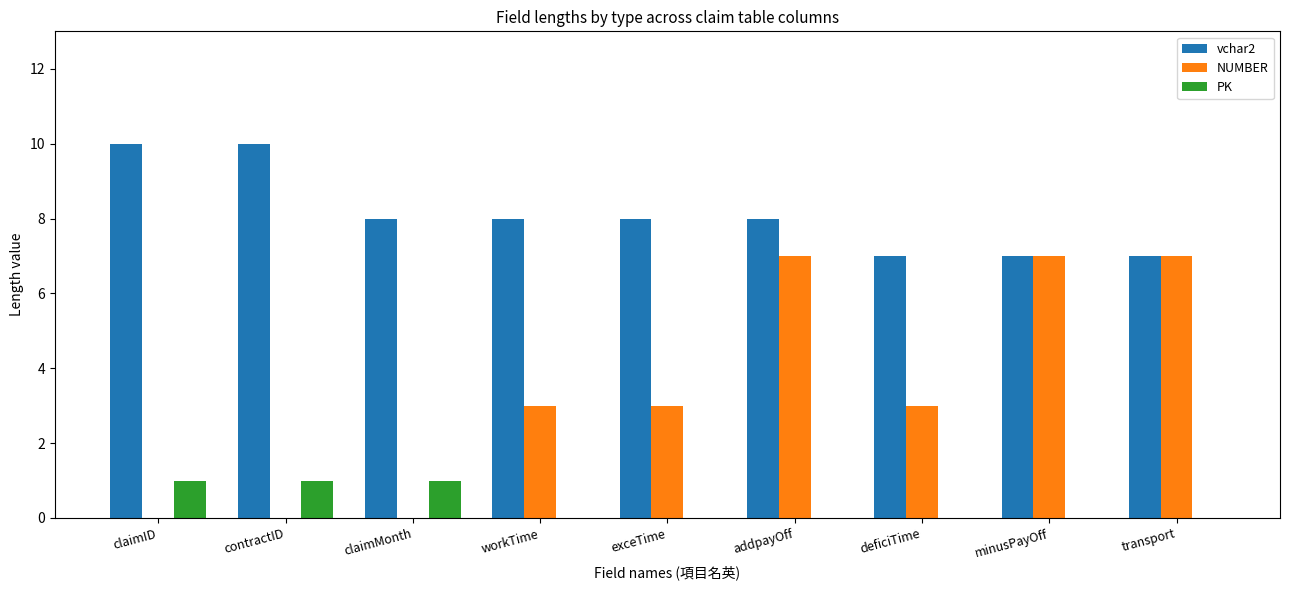

True or false: vchar2 has a value of 4 at claimID.

False